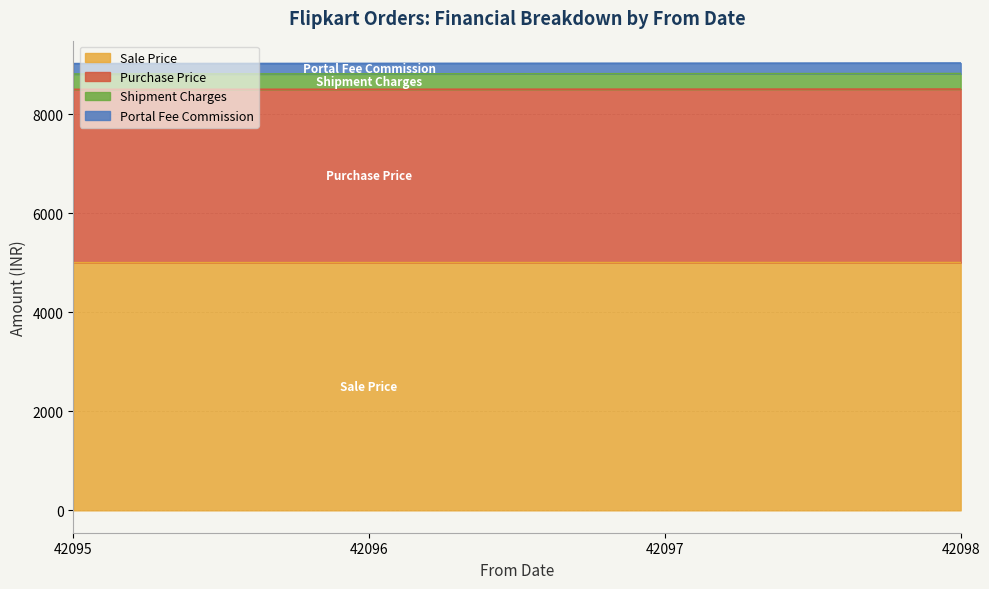

Which series has the largest range (max minus min)?

Portal Fee Commission